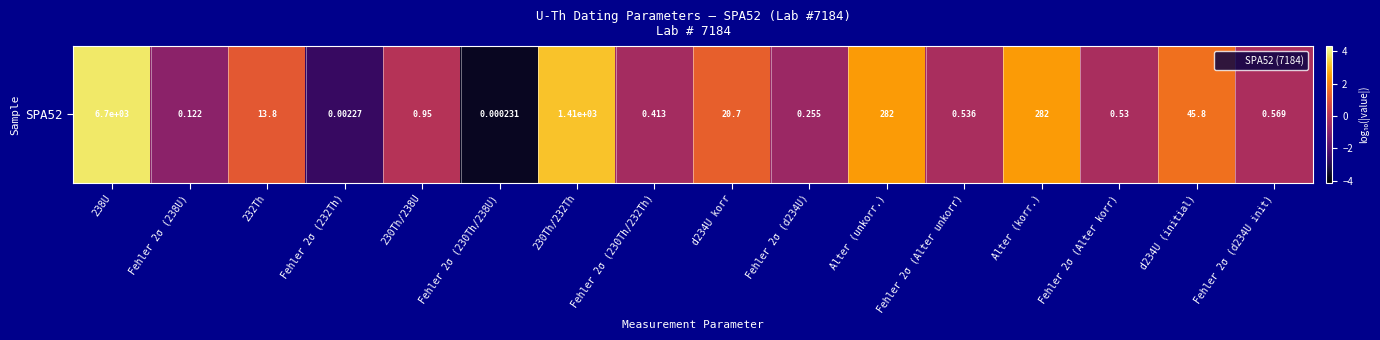

What is the sum of all values?

7.0